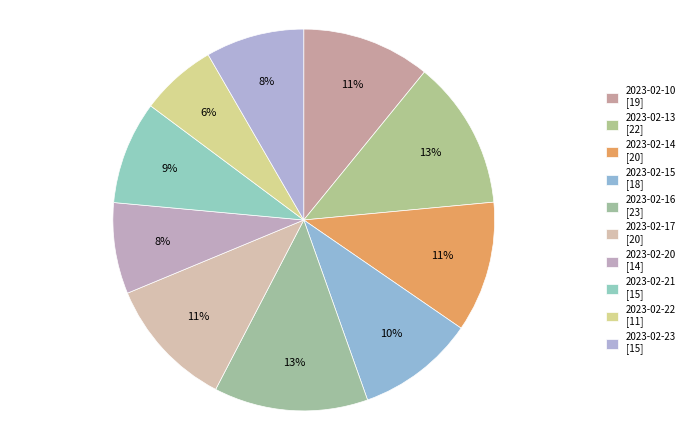

Combined, what portion of the pie is 2023-02-10 and 2023-02-23?

19.2%